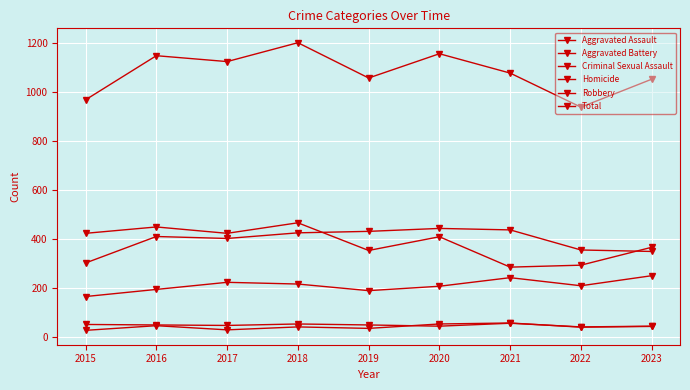

What is the value of the Homicide point at the 4th from the left?

41